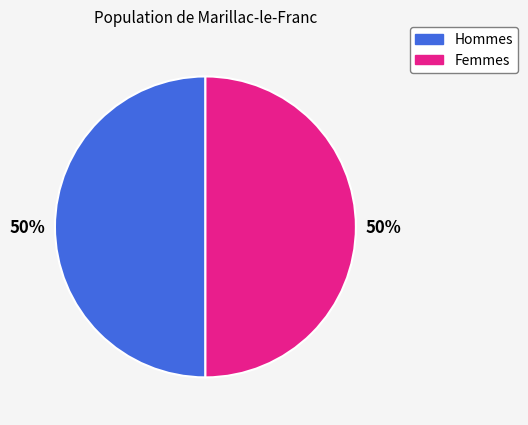

How many slices are in this pie chart?

2